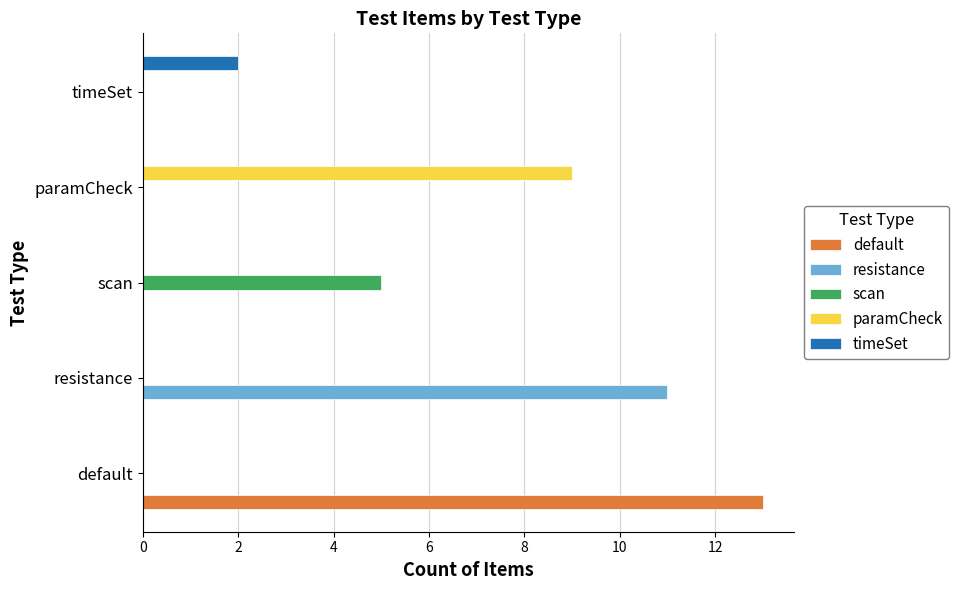

Is it true that default equals -5 at resistance?

False